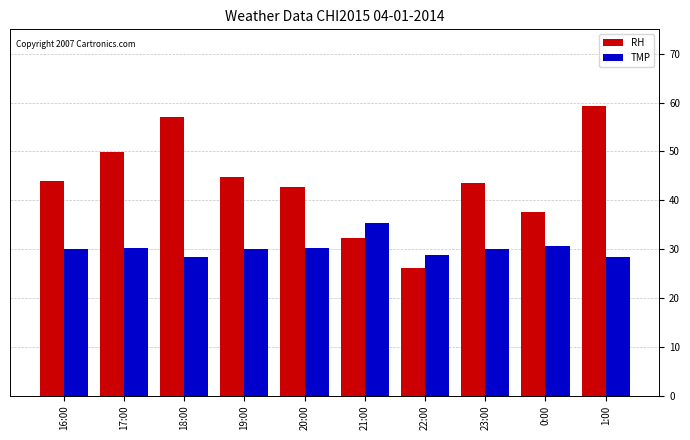

Which series has the largest range (max minus min)?

RH